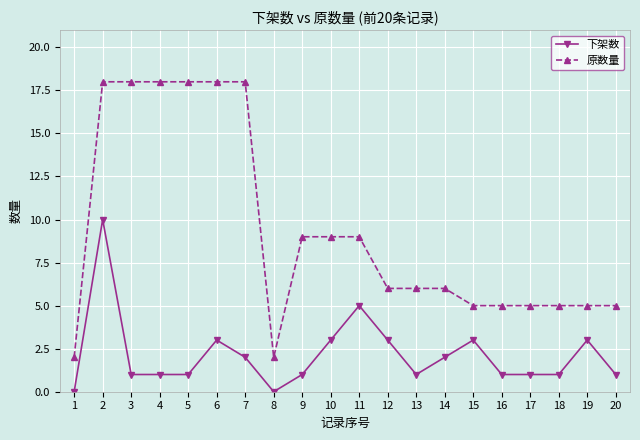

What is the sum of the 下架数 values at 13 and 20?

2